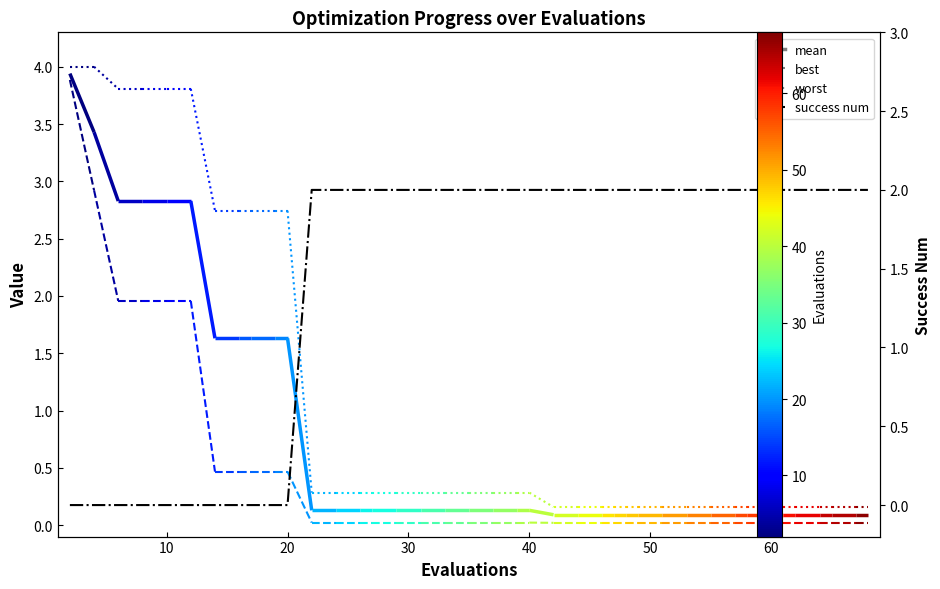

Is this an area chart (filled region under the line)?

No